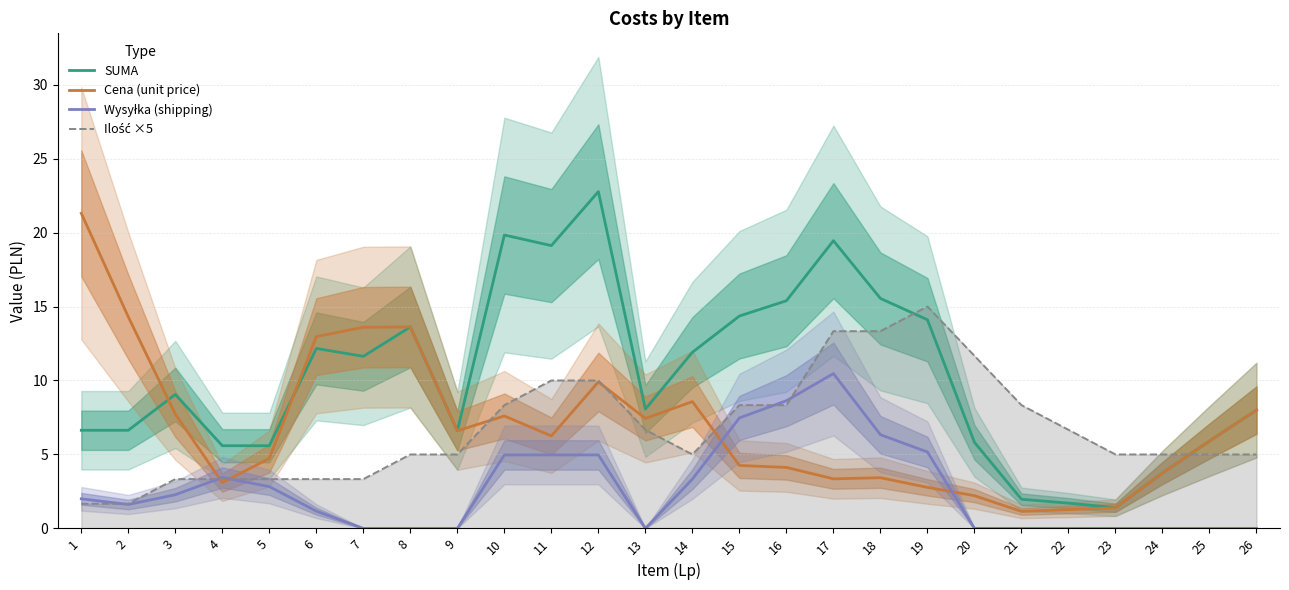

What is the value of the Ilość ×5 point at the 6th from the left?

3.3